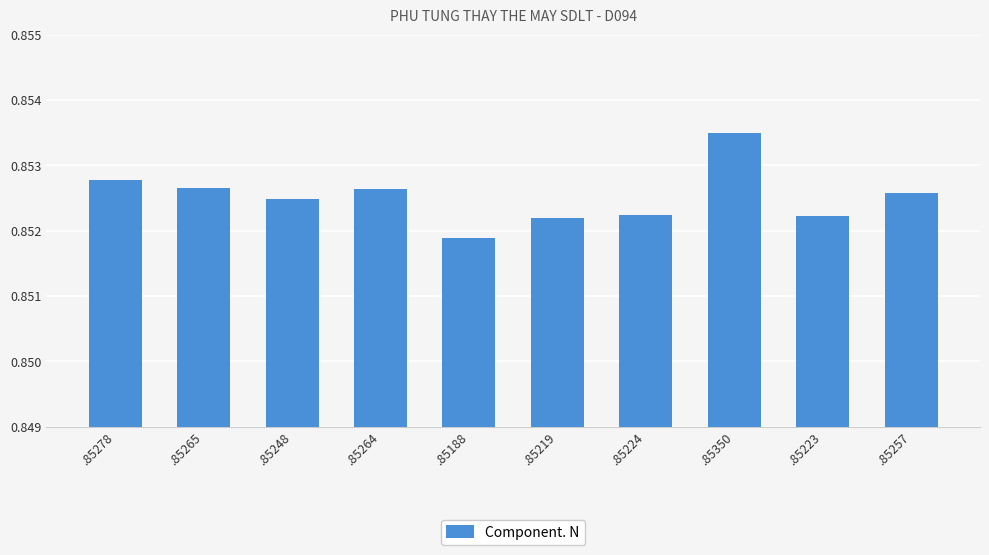

Which category has the lowest value across all series?

.85188